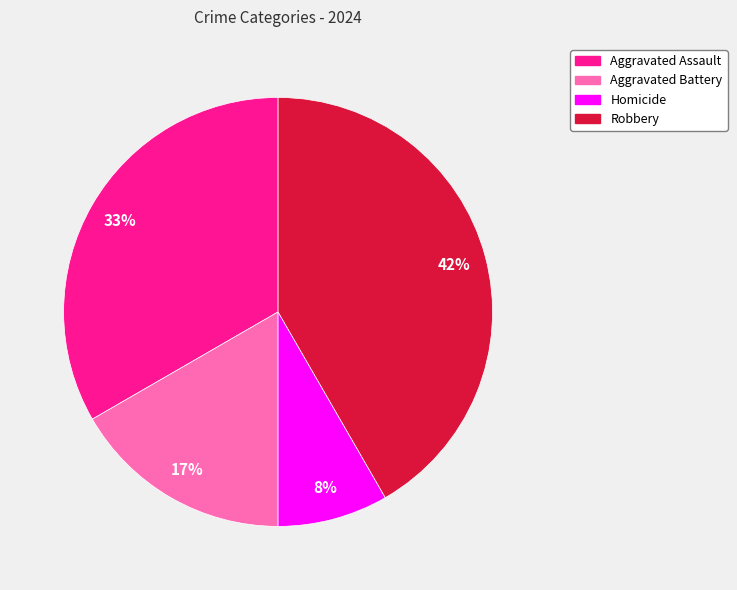

What percentage is the Homicide slice, to the nearest percent?

8%